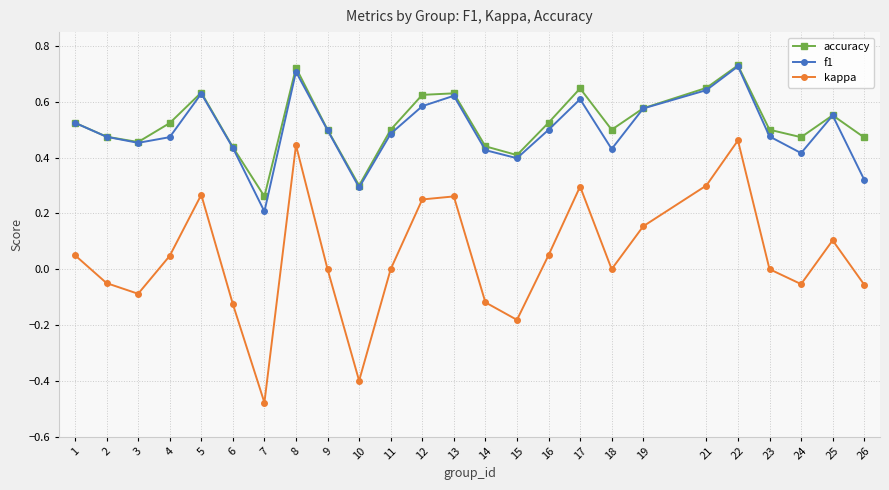

Count the f1 values in the range 0 to 1.

25